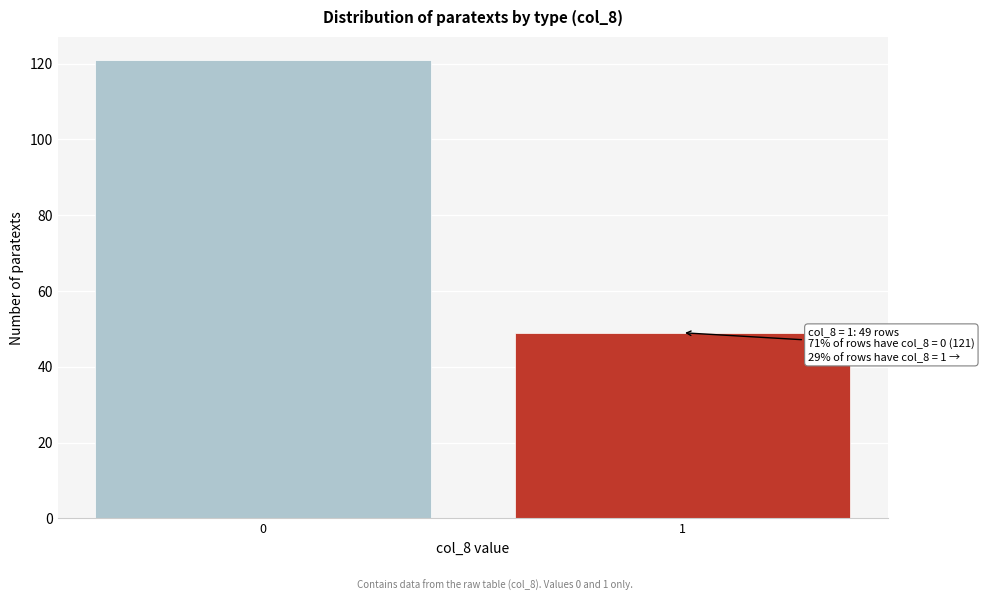

Reading right to left, extract all data points from this chart.

49	121